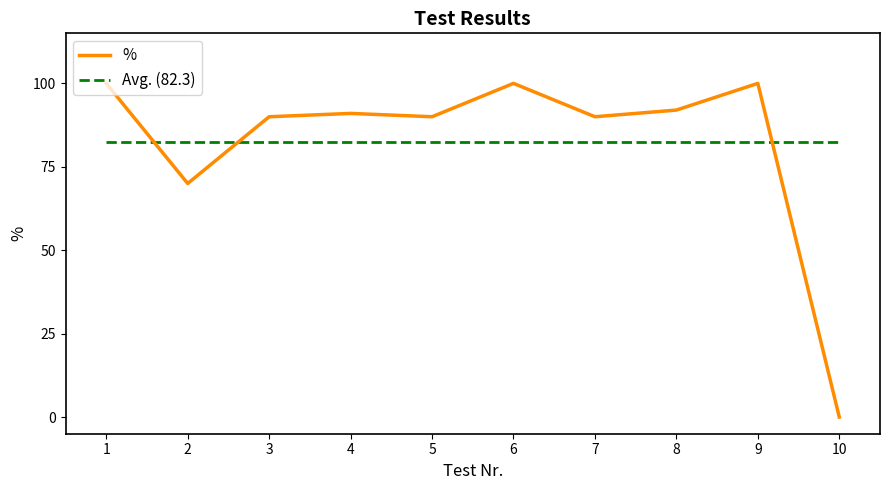

Does the chart have visible grid lines?

No